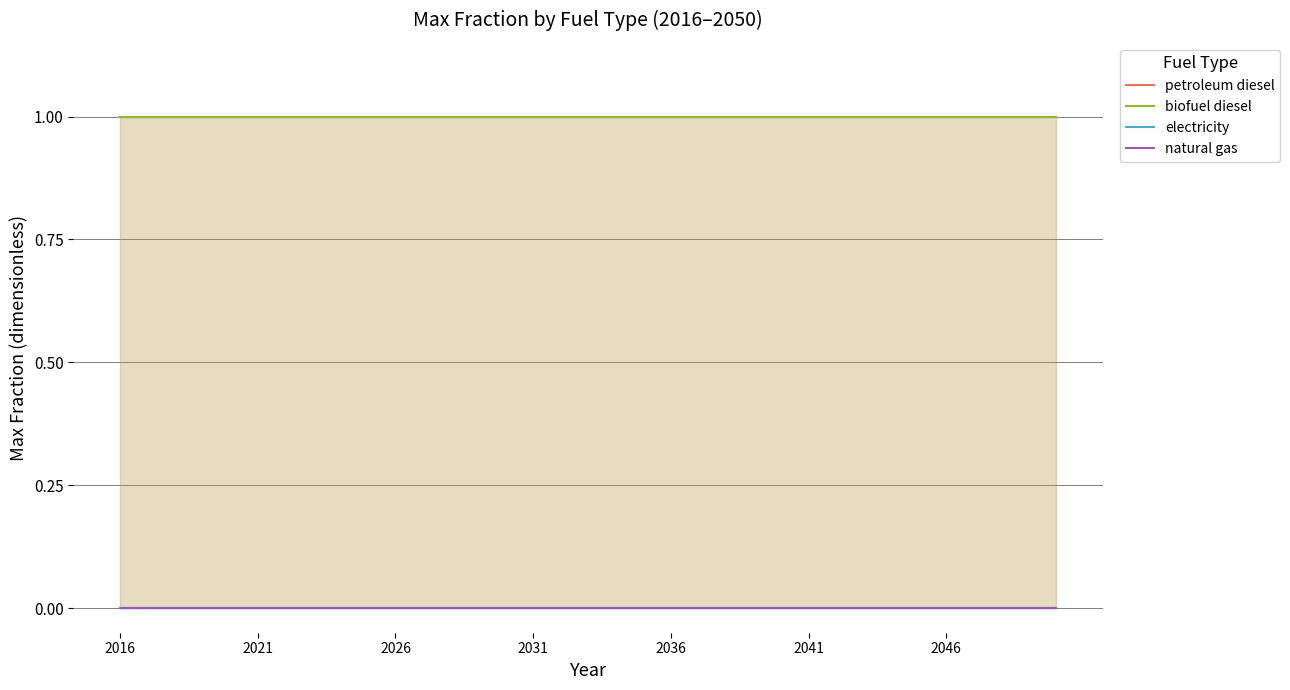

True or false: biofuel diesel and natural gas intersect in this chart.

False